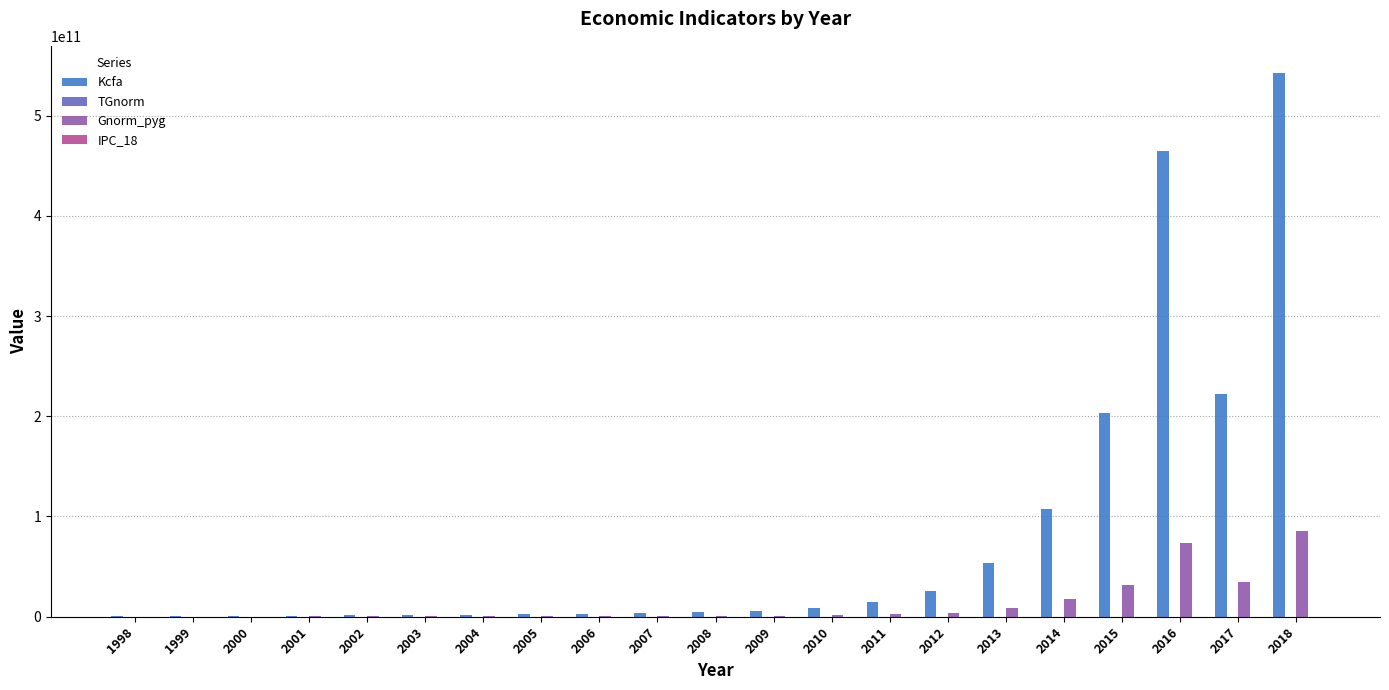

Which label corresponds to the largest value in the chart?

2018